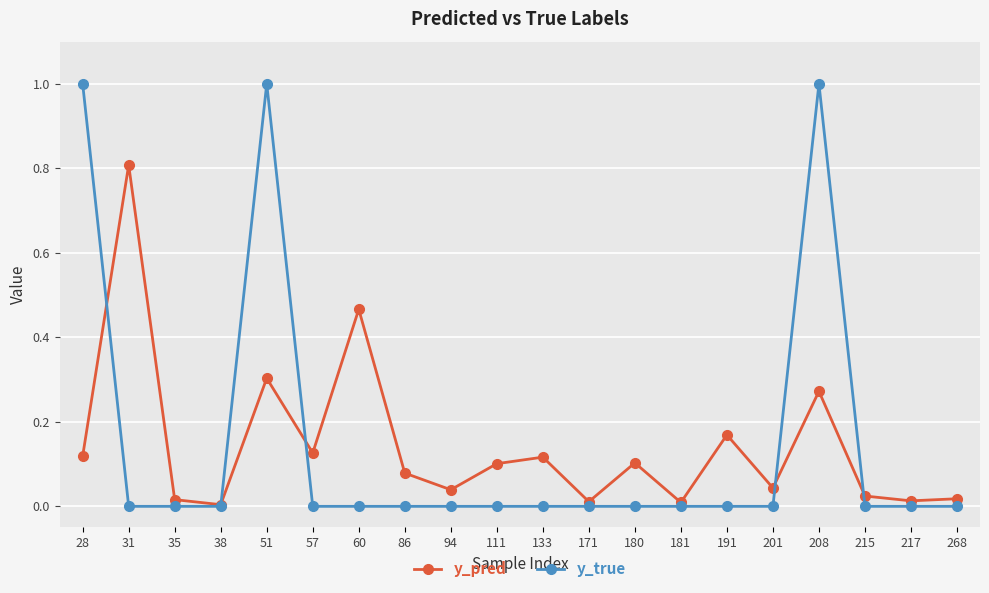

The y_pred series shows 0.0 at 86. True or false?

False